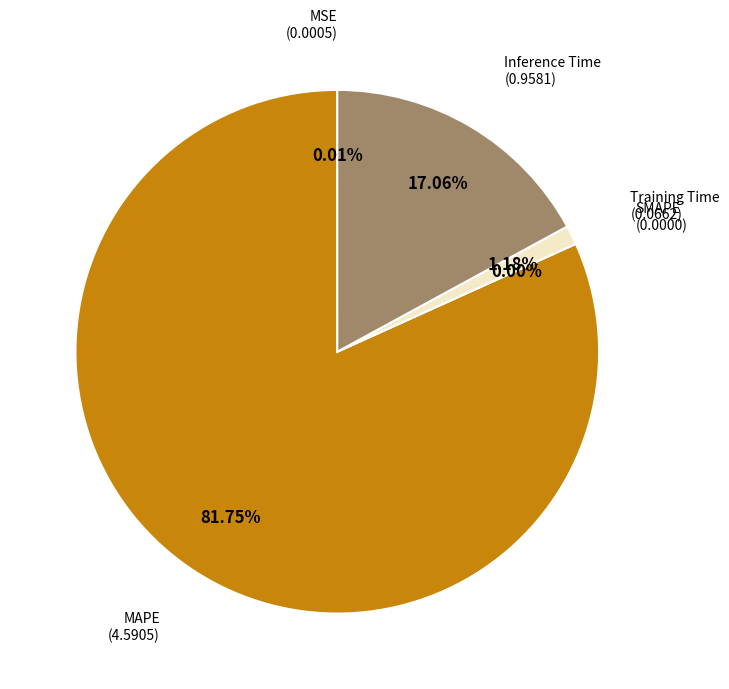

To the nearest percent, what is the combined percentage of MSE and MAPE?

82%